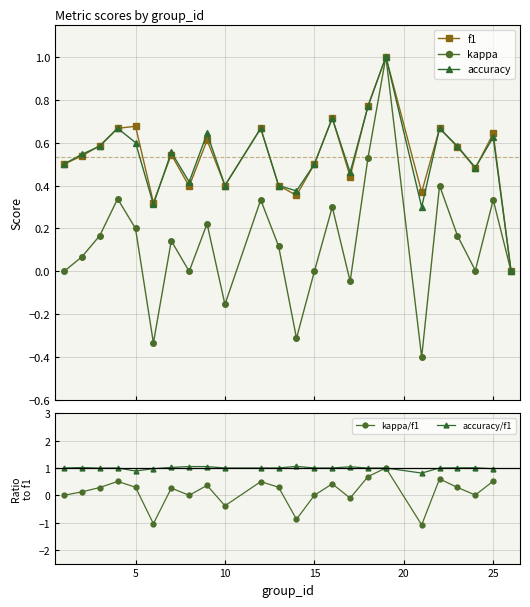

What is the highest value of the accuracy series?

1.0